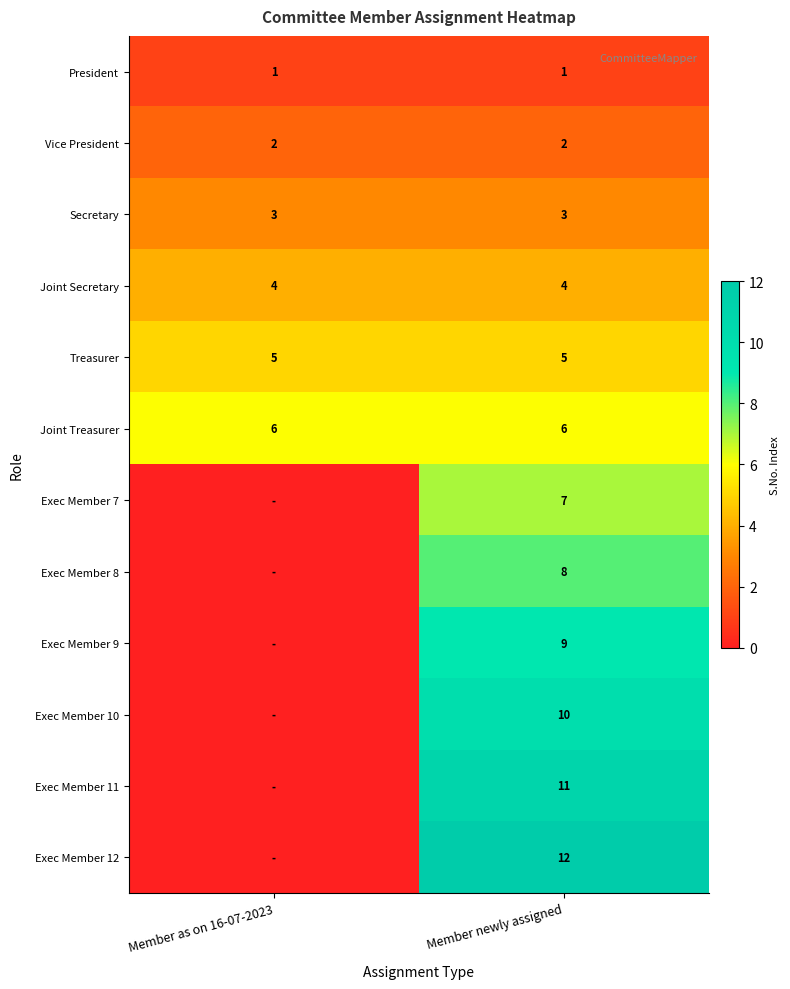

At Member newly assigned, list the series in order from largest to smallest.

Exec Member 12, Exec Member 11, Exec Member 10, Exec Member 9, Exec Member 8, Exec Member 7, Joint Treasurer, Treasurer, Joint Secretary, Secretary, Vice President, President